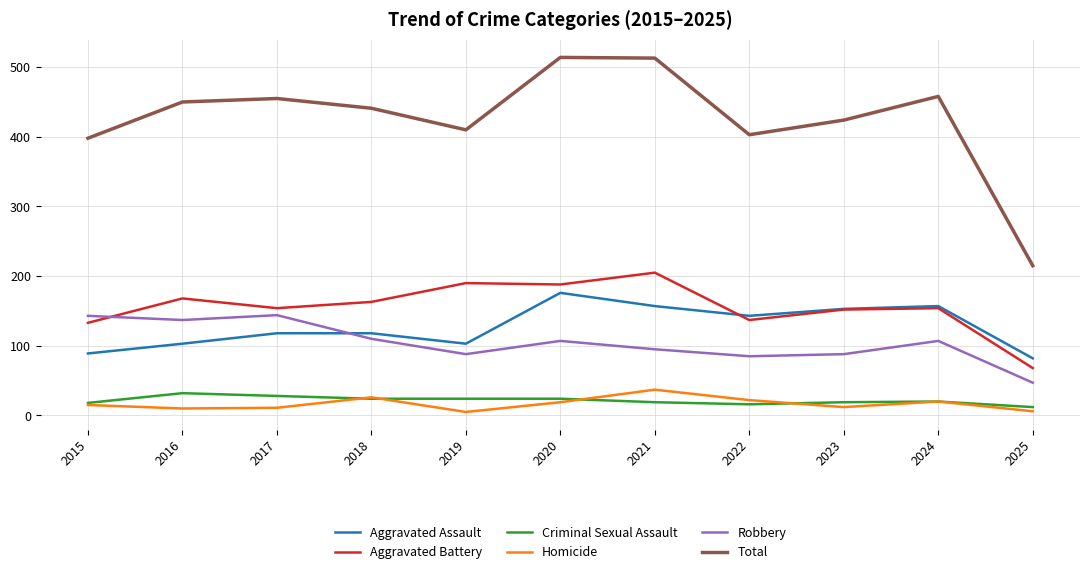

The value of Total at 2025 is 215. True or false?

True